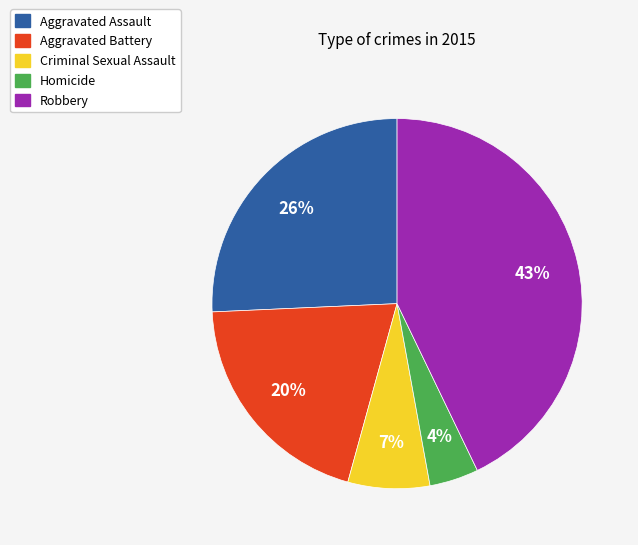

How many slices are in this pie chart?

5